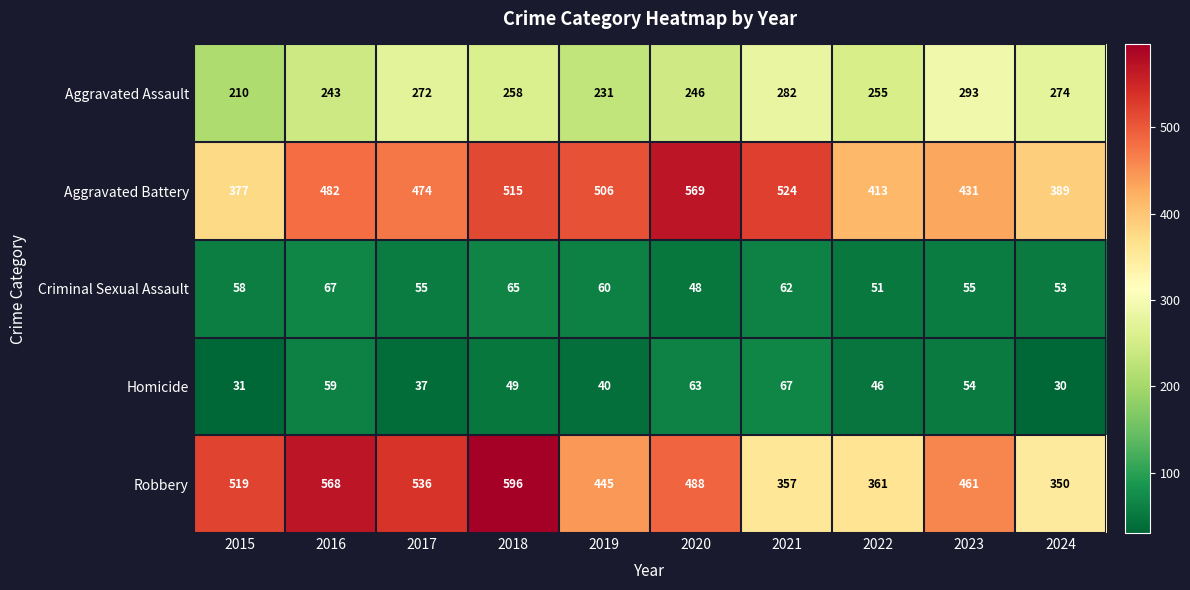

The value of Aggravated Assault at 2024 is 358. True or false?

False